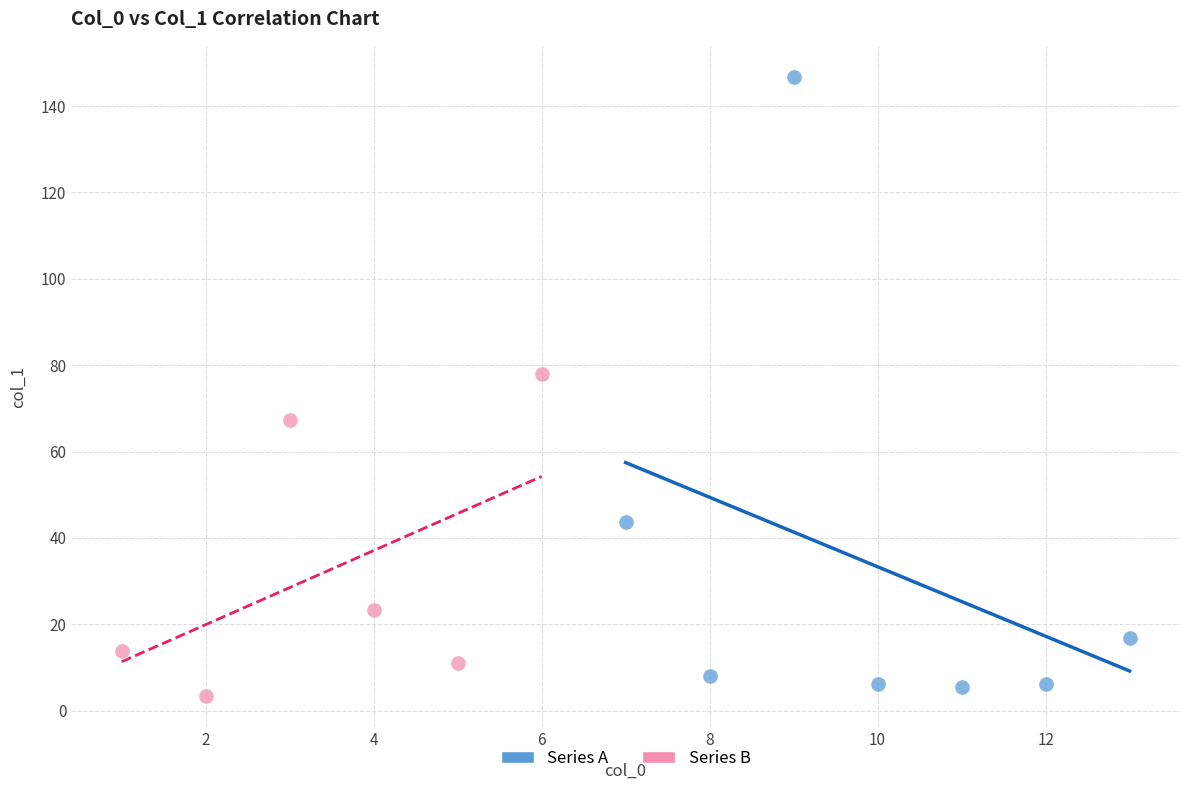

Which series reaches the minimum Y coordinate?

Series B